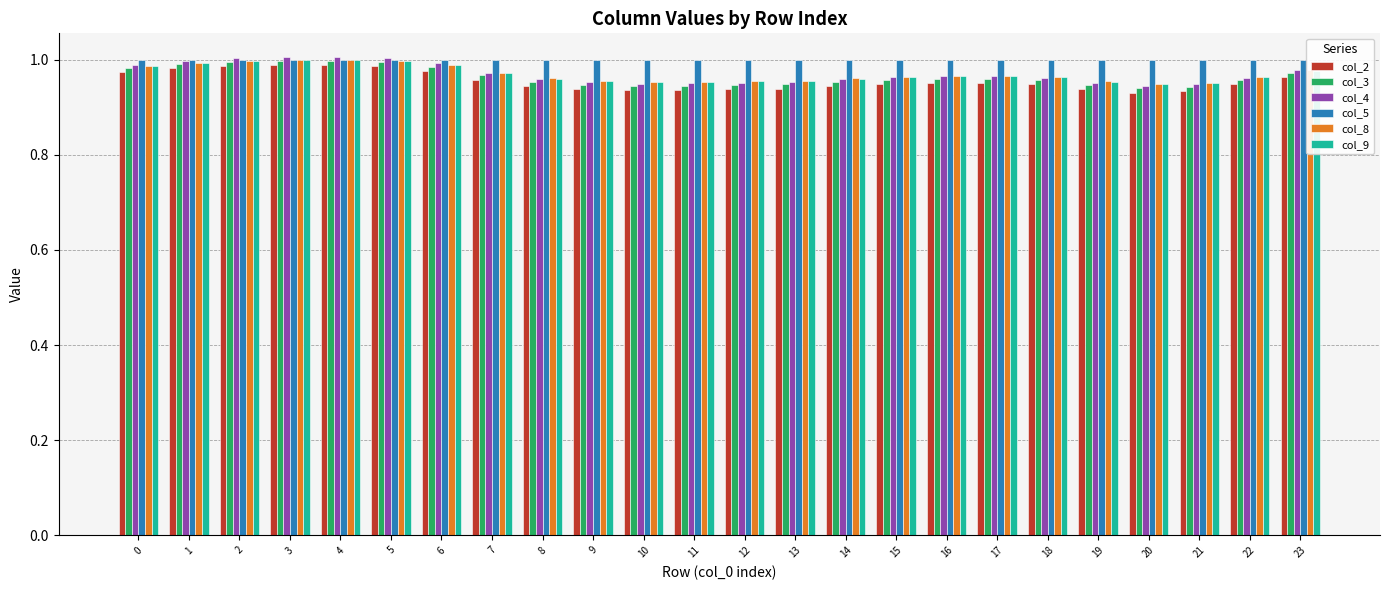

The value of col_5 at 20 is 1.0. True or false?

True